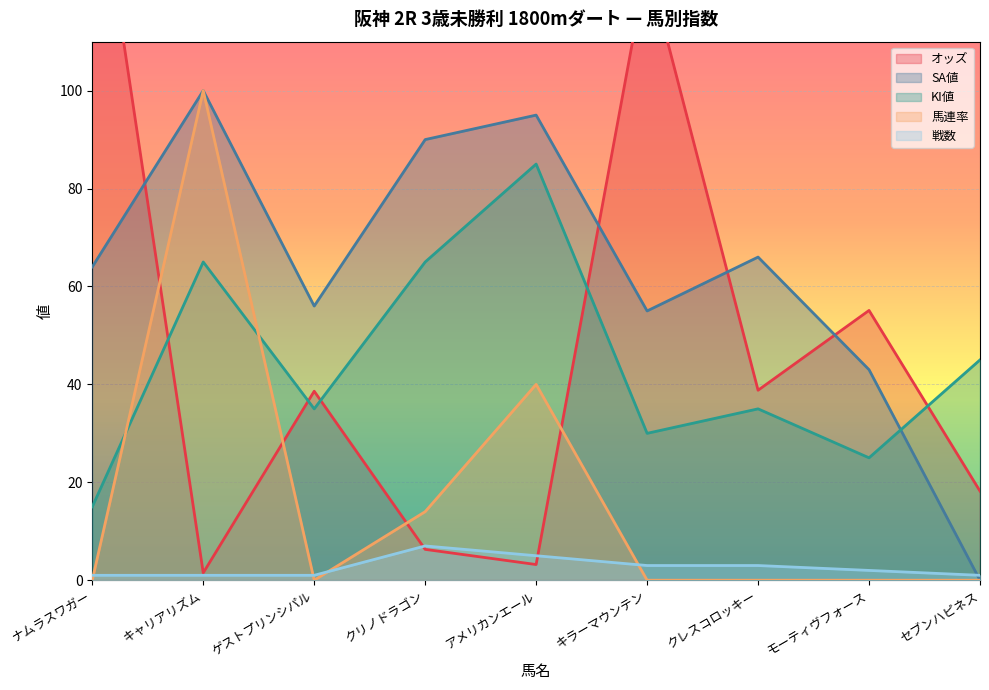

Rank the series by their maximum value, from lowest to highest.

戦数, KI値, SA値, 馬連率, オッズ